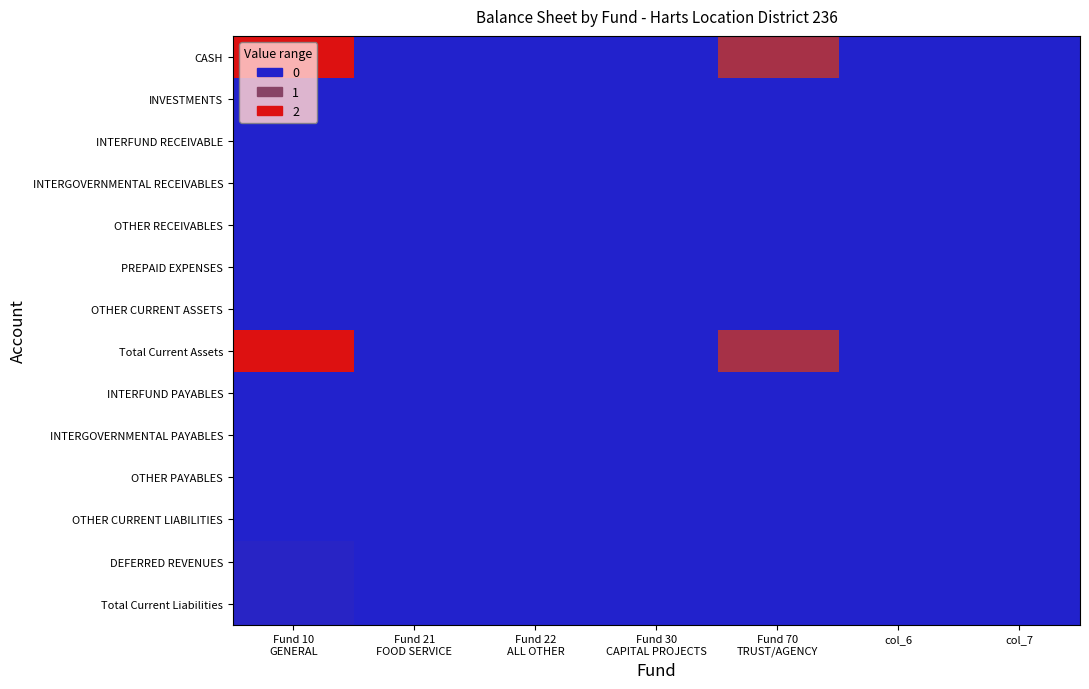

List the series in order of their peak value, highest first.

CASH, Total Current Assets, DEFERRED REVENUES, Total Current Liabilities, INVESTMENTS, INTERFUND RECEIVABLE, INTERGOVERNMENTAL RECEIVABLES, OTHER RECEIVABLES, PREPAID EXPENSES, OTHER CURRENT ASSETS, INTERFUND PAYABLES, INTERGOVERNMENTAL PAYABLES, OTHER PAYABLES, OTHER CURRENT LIABILITIES